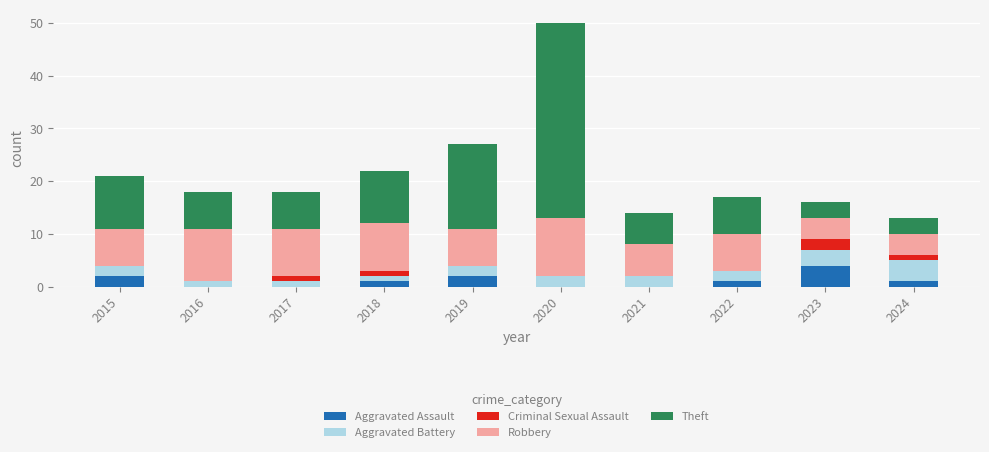

The Aggravated Assault series shows 1 at 2022. True or false?

True